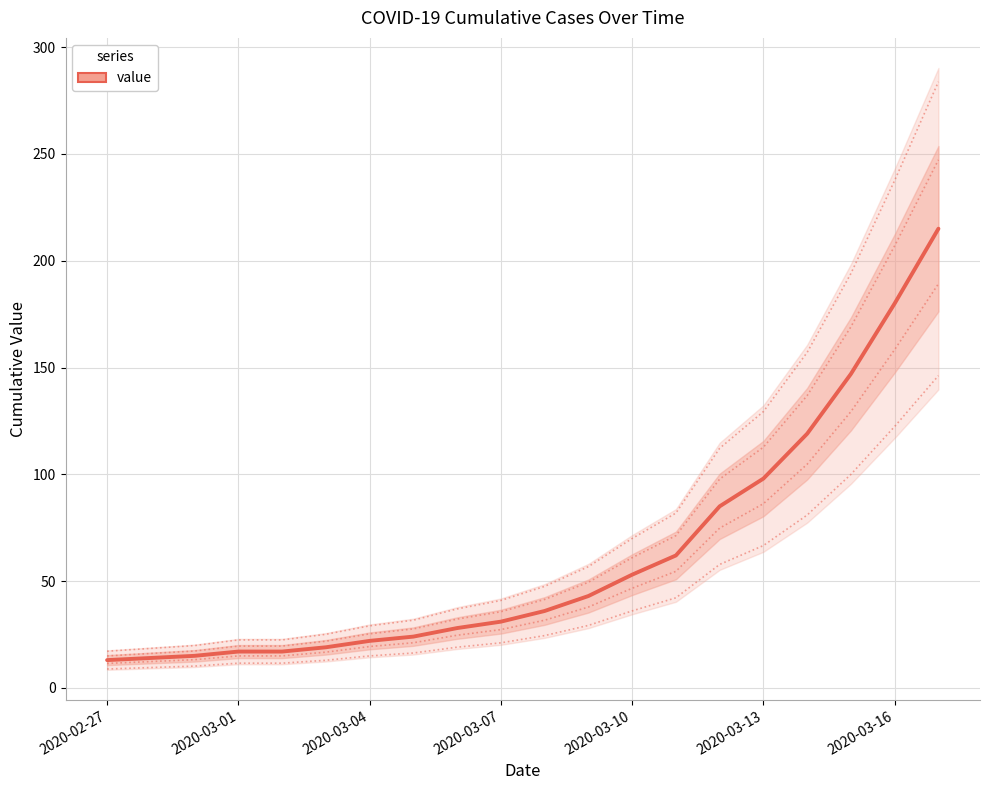

The value at 10 is 36. True or false?

True